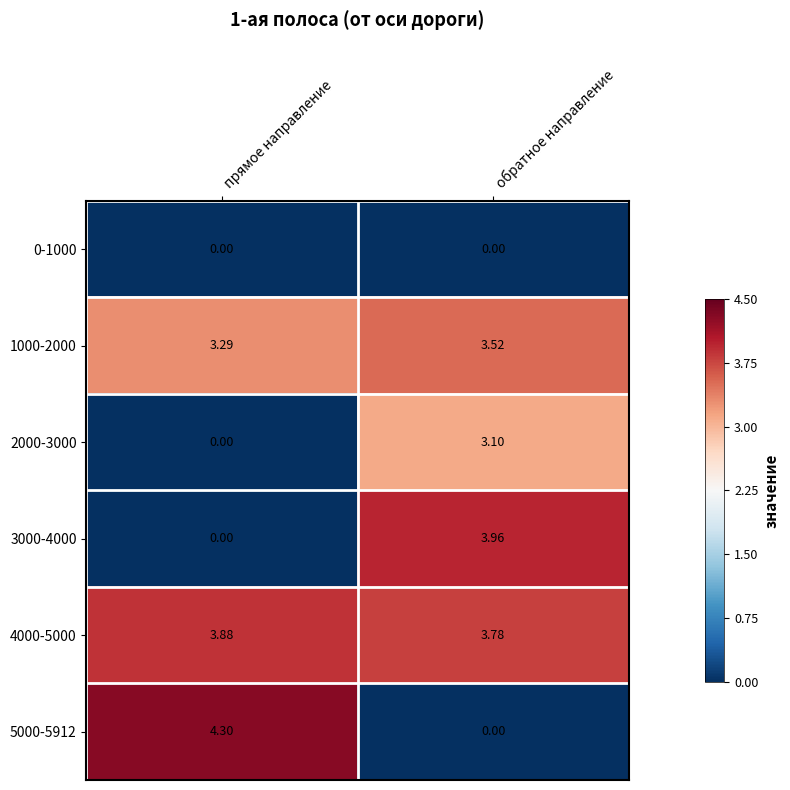

At which category does the chart reach its peak across all series?

прямое направление